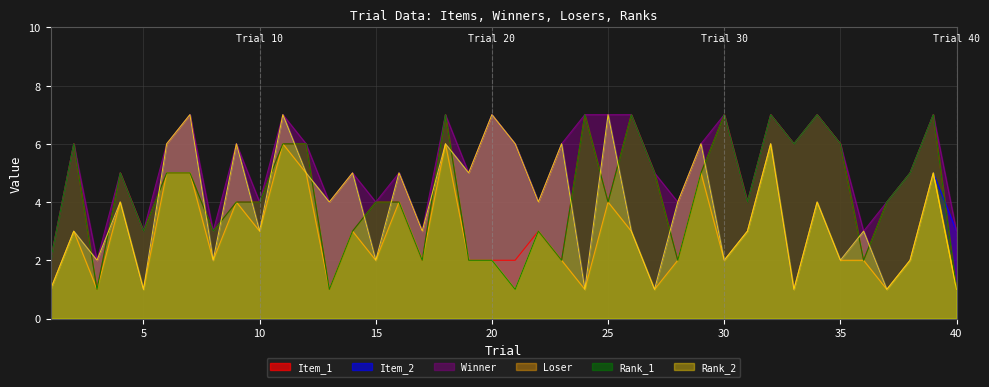

Reading left to right, what are all the values shown in this chart?

Item_1: 2	6	1	5	3	5	5	3	4	4	6	6	1	3	4	4	2	7	2	2	2	3	2	7	4	7	5	2	5	7	4	7	6	7	6	2	4	5	7	1
Item_2: 1	3	2	4	1	6	7	2	6	3	7	5	4	5	2	5	3	6	5	7	6	4	6	1	7	3	1	4	6	2	3	6	1	4	2	3	1	2	5	3
Winner: 2	6	2	5	3	6	7	3	6	4	7	6	4	5	4	5	3	7	5	7	6	4	6	7	7	7	5	4	6	7	4	7	6	7	6	3	4	5	7	3
Loser: 1	3	1	4	1	5	5	2	4	3	6	5	1	3	2	4	2	6	2	2	1	3	2	1	4	3	1	2	5	2	3	6	1	4	2	2	1	2	5	1
Rank_1: 2	6	1	5	3	5	5	3	4	4	6	6	1	3	4	4	2	7	2	2	1	3	2	7	4	7	5	2	5	7	4	7	6	7	6	2	4	5	7	1
Rank_2: 1	3	2	4	1	6	7	2	6	3	7	5	4	5	2	5	3	6	5	7	6	4	6	1	7	3	1	4	6	2	3	6	1	4	2	3	1	2	5	1